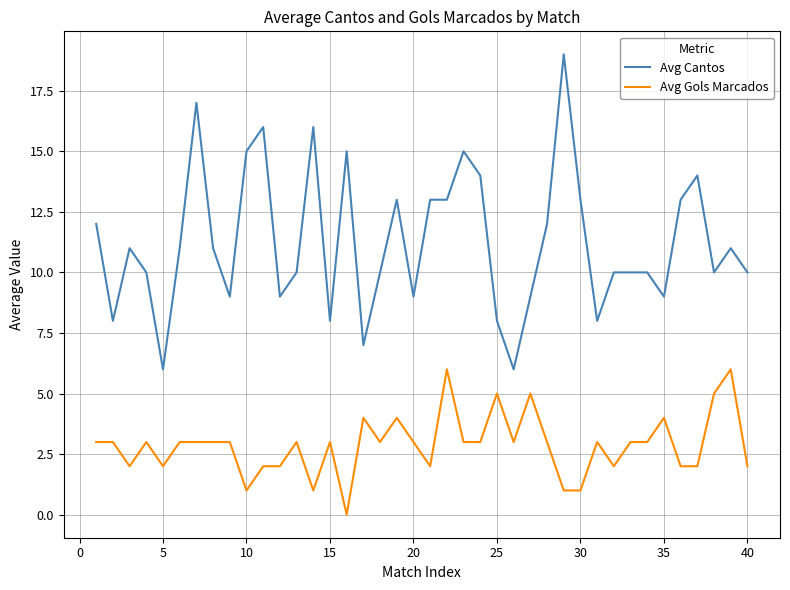

What is the difference between the maximum and minimum values in the Avg Cantos series?

13